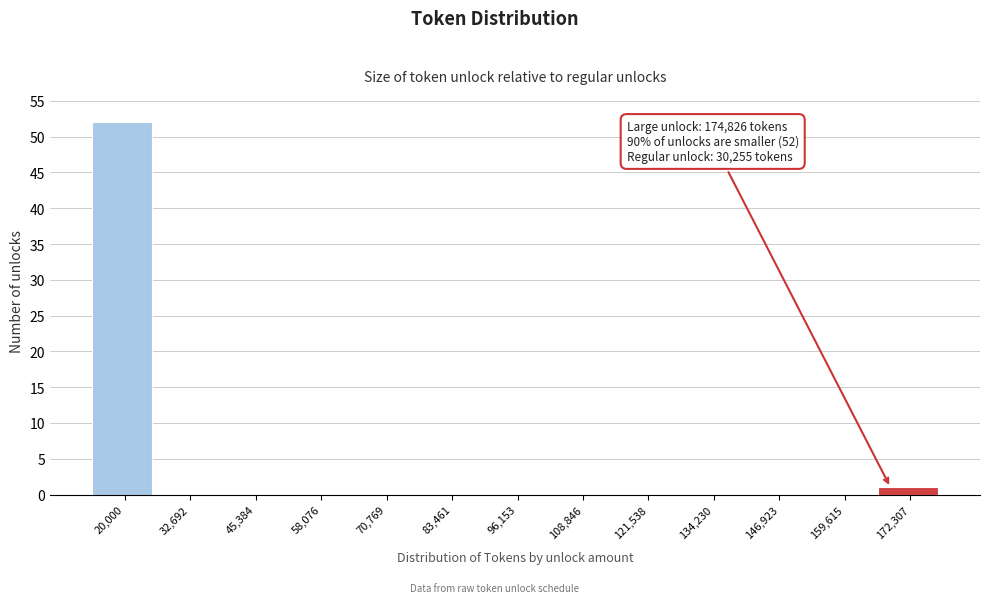

Reading left to right, transcribe all the data shown in this chart.

20,000=52	32,692=0	45,384=0	58,076=0	70,769=0	83,461=0	96,153=0	108,846=0	121,538=0	134,230=0	146,923=0	159,615=0	172,307=1